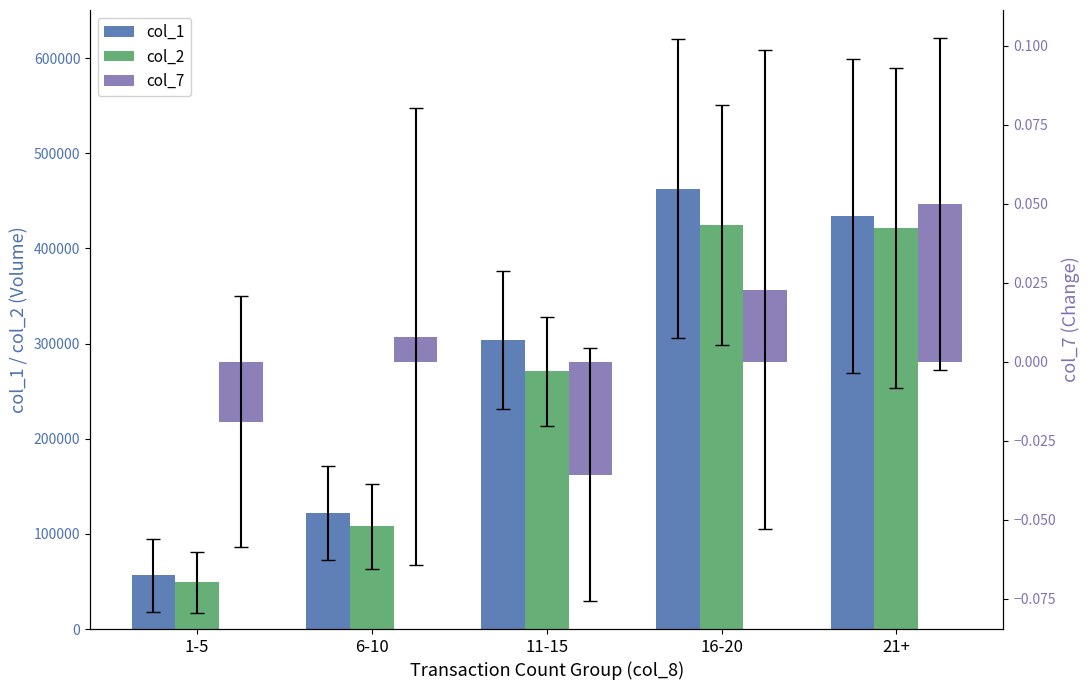

True or false: col_2 has a value of 424201.4 at 16-20.

True